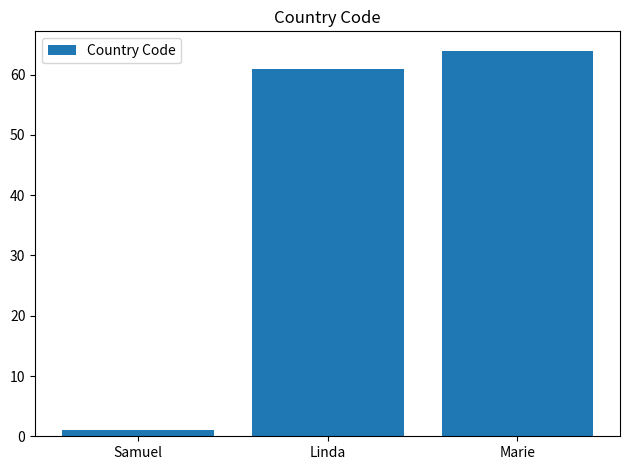

Reading left to right, extract all data points from this chart.

Samuel=1	Linda=61	Marie=64